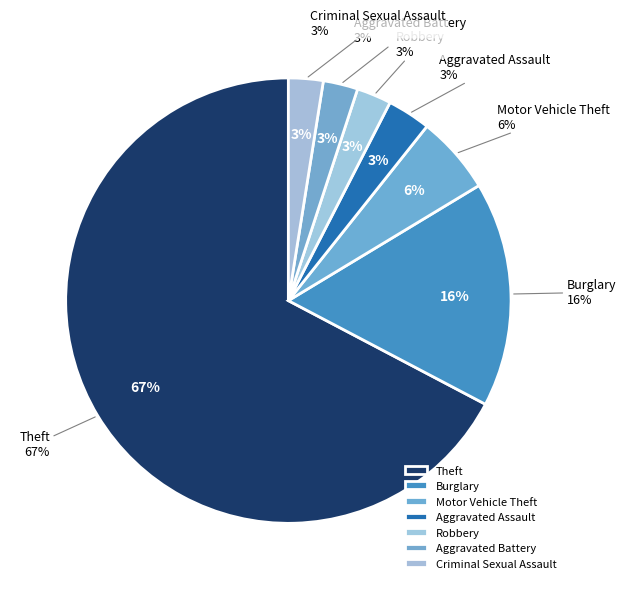

What portion of the pie excludes Robbery?

97.5%